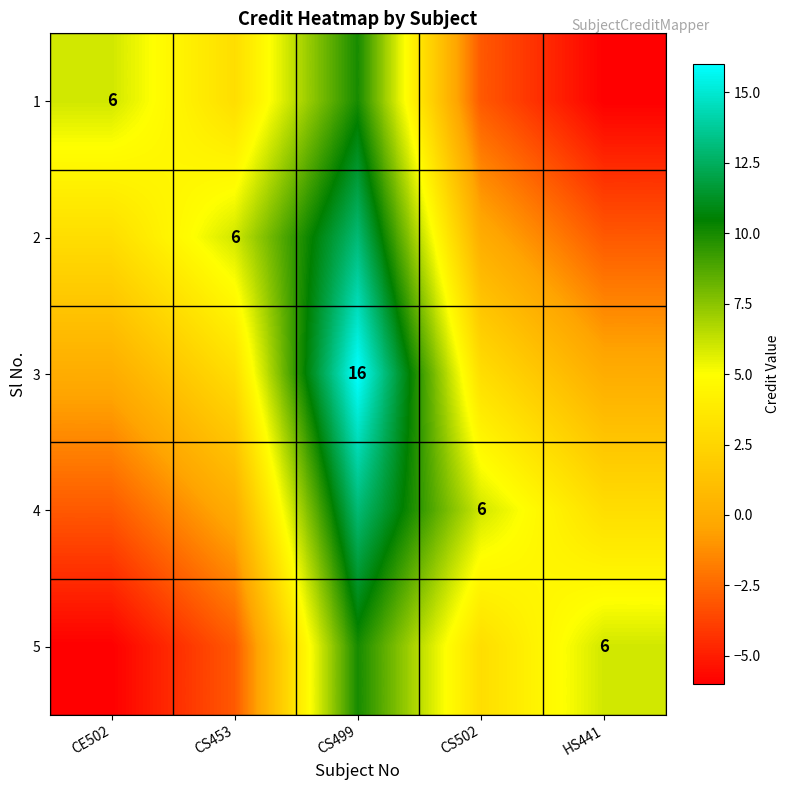

Is it true that 1 equals 6 at CE502?

True